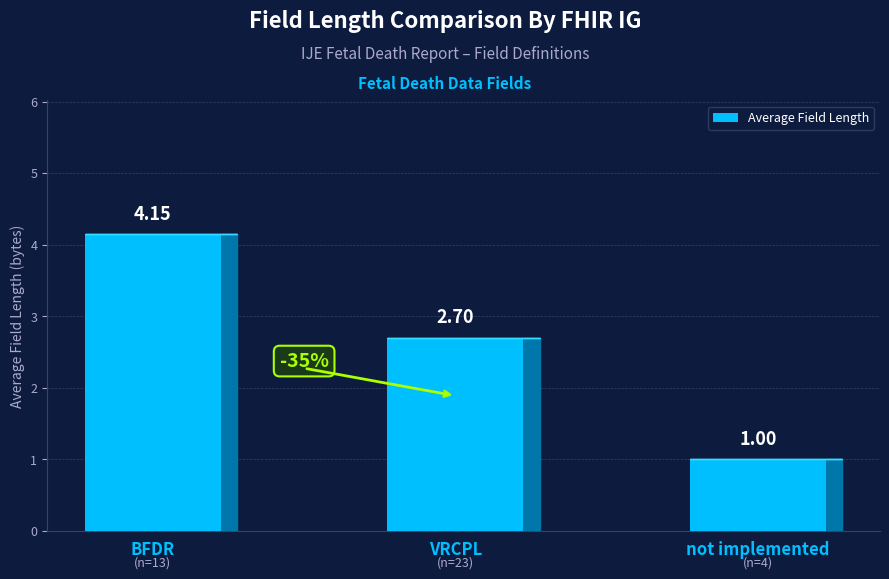

List the labels in order of value, smallest first.

not implemented, VRCPL, BFDR